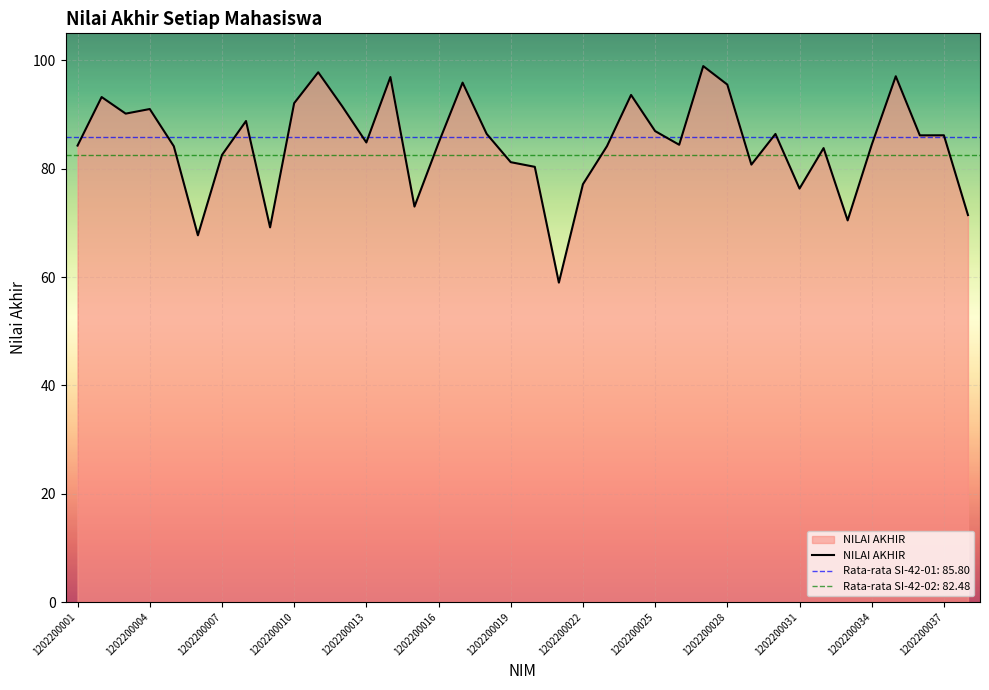

Where is the first local maximum?

1202200002